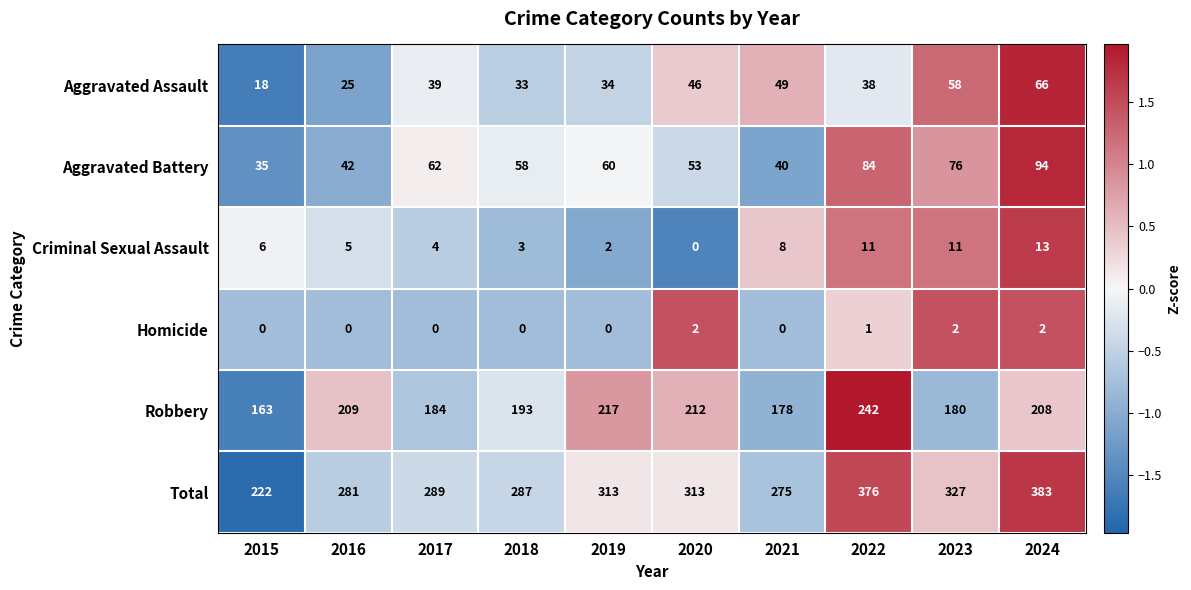

At 2022, list the series in order from largest to smallest.

Total, Robbery, Aggravated Battery, Aggravated Assault, Criminal Sexual Assault, Homicide